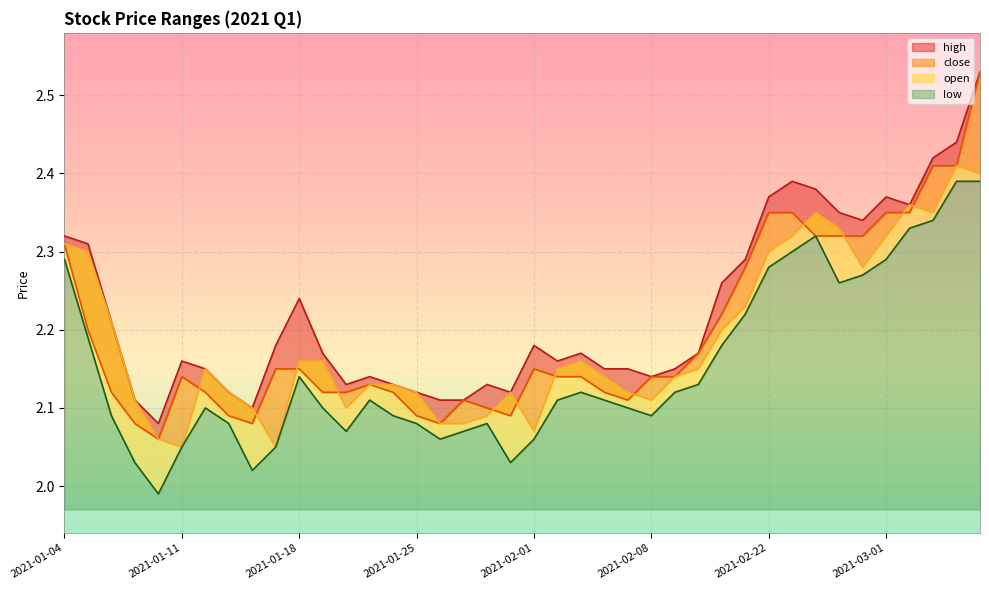

Where is the first local maximum for low?

2021-01-12